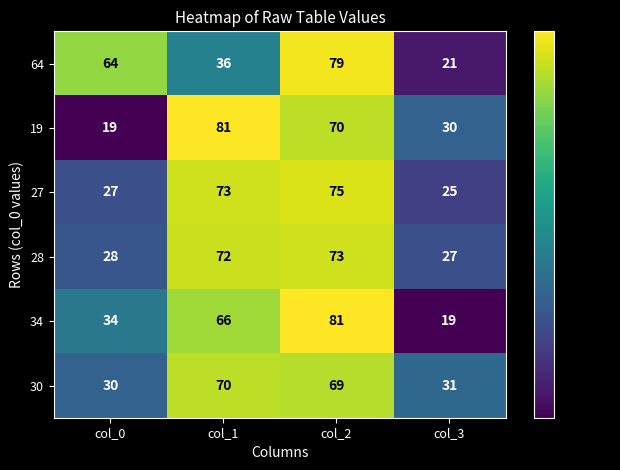

How many distinct data groups are displayed?

6